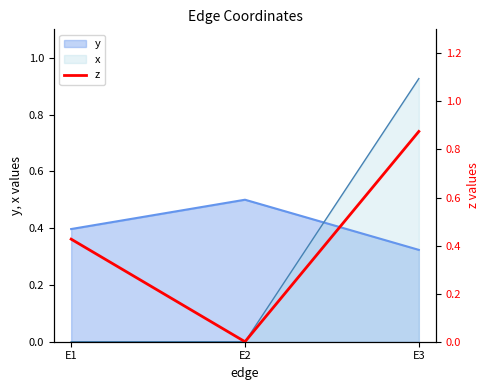

What is the value of the 1st point from the left?

0.4